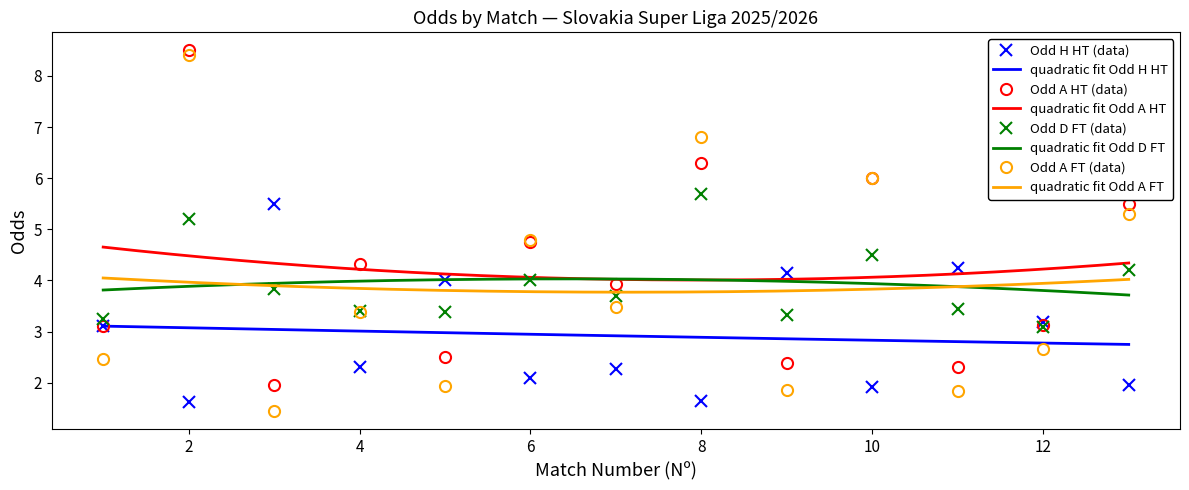

What is the lowest value of the Odd_H_HT series?

1.6